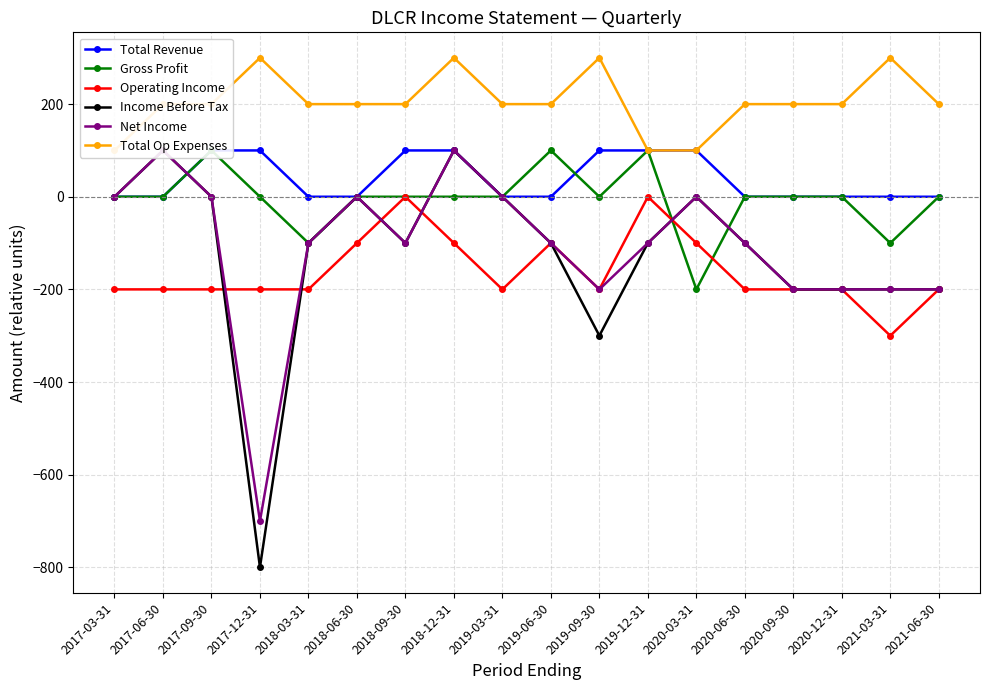

Where is Income Before Tax nearest to the value -350?

2019-09-30